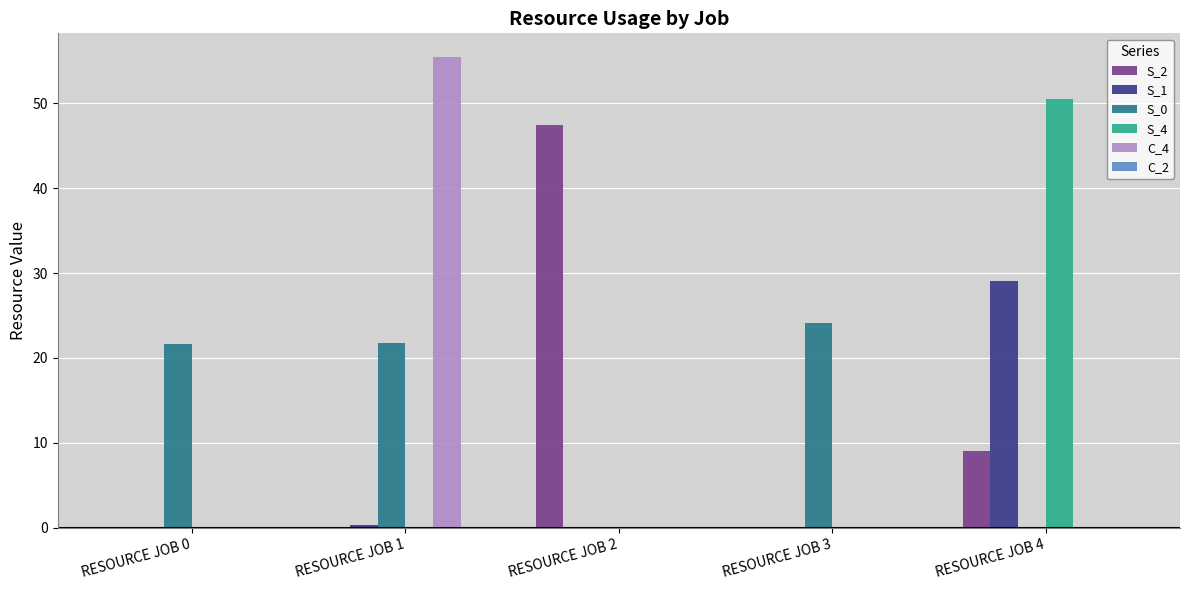

How many series are shown in this chart?

5